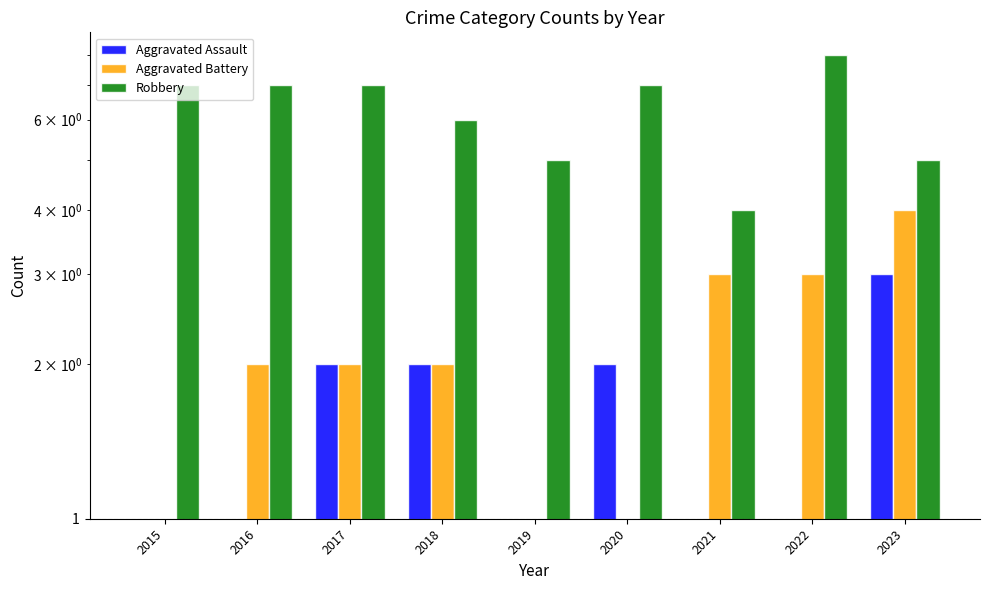

What are all the series names shown in the legend?

Aggravated Assault, Aggravated Battery, Robbery